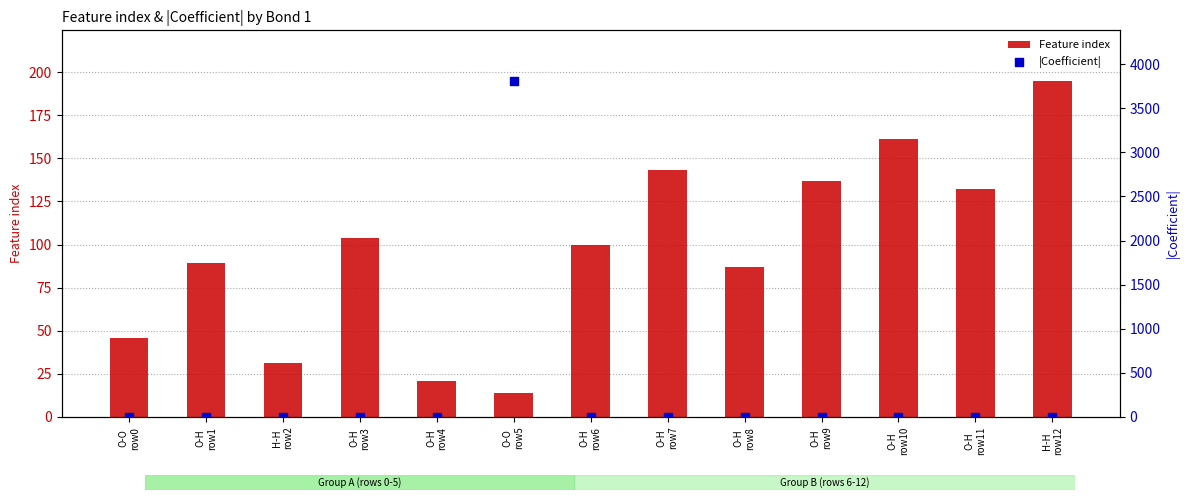

Which series reaches the maximum Y coordinate?

|Coefficient|